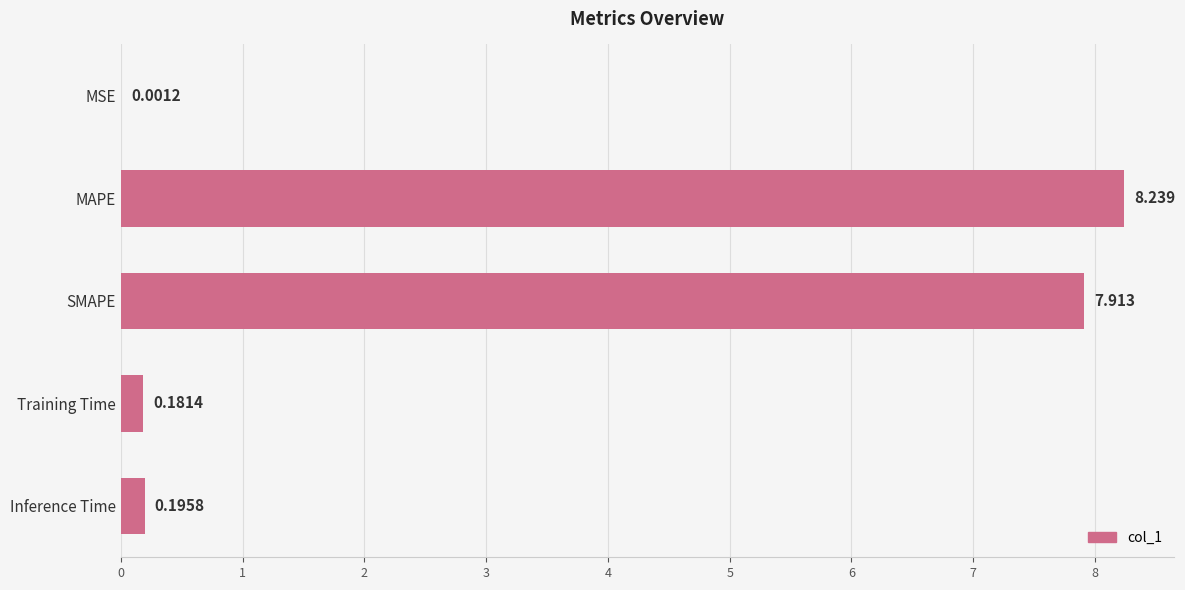

At which category does the chart reach its peak across all series?

MAPE